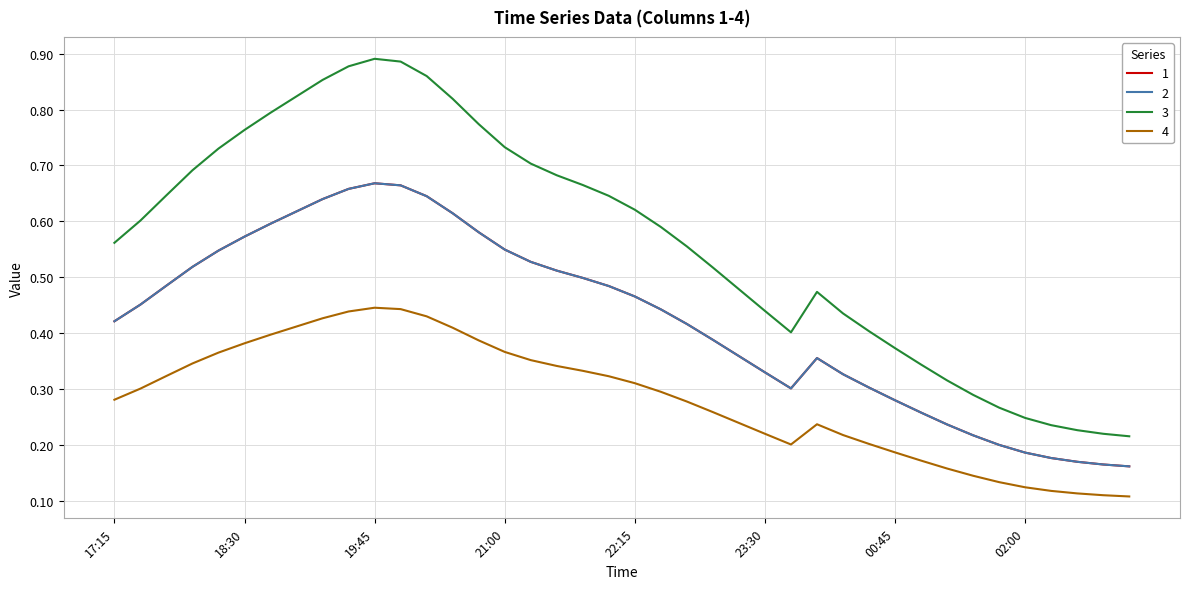

What is the maximum value for 1?

0.7